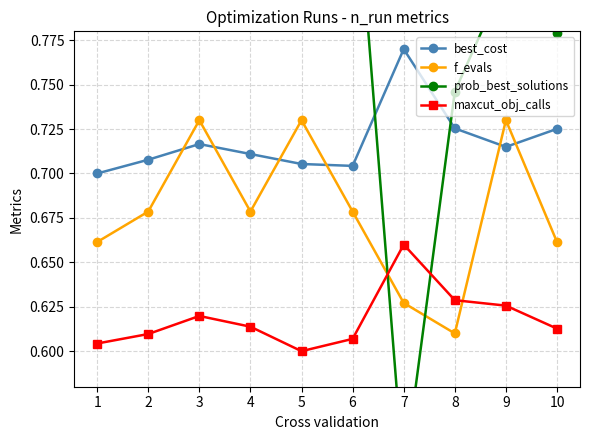

What is the sum of all f_evals values?

6.8